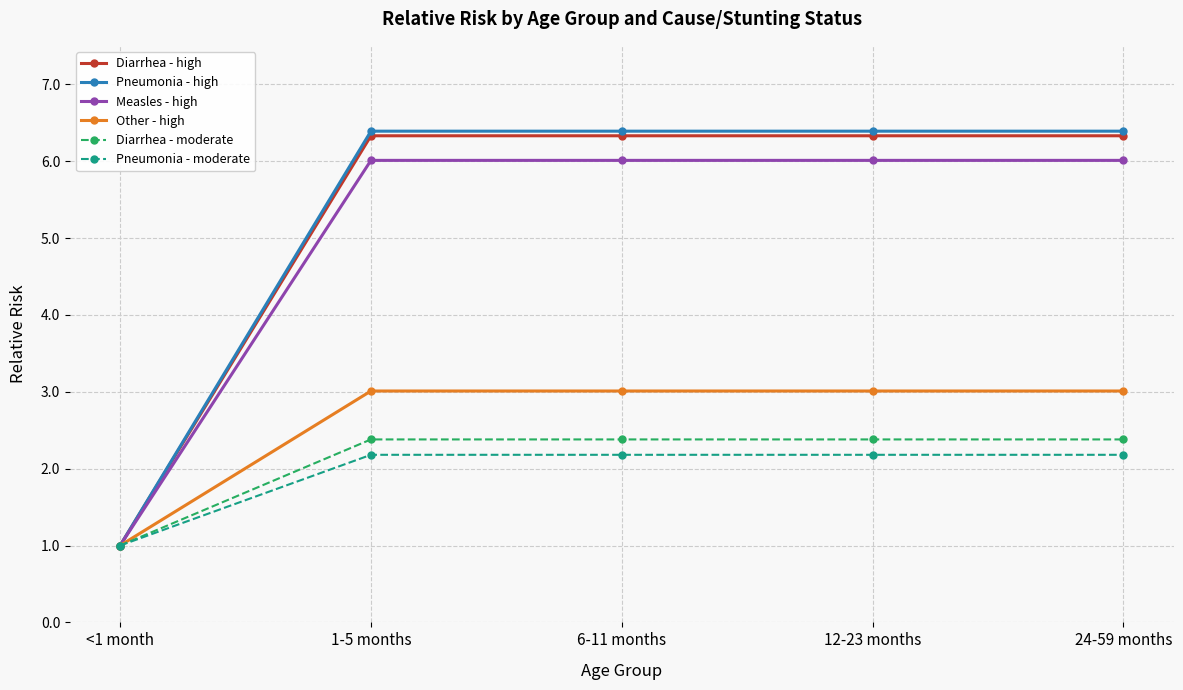

What is the label of the 1st point from the right?

24-59 months